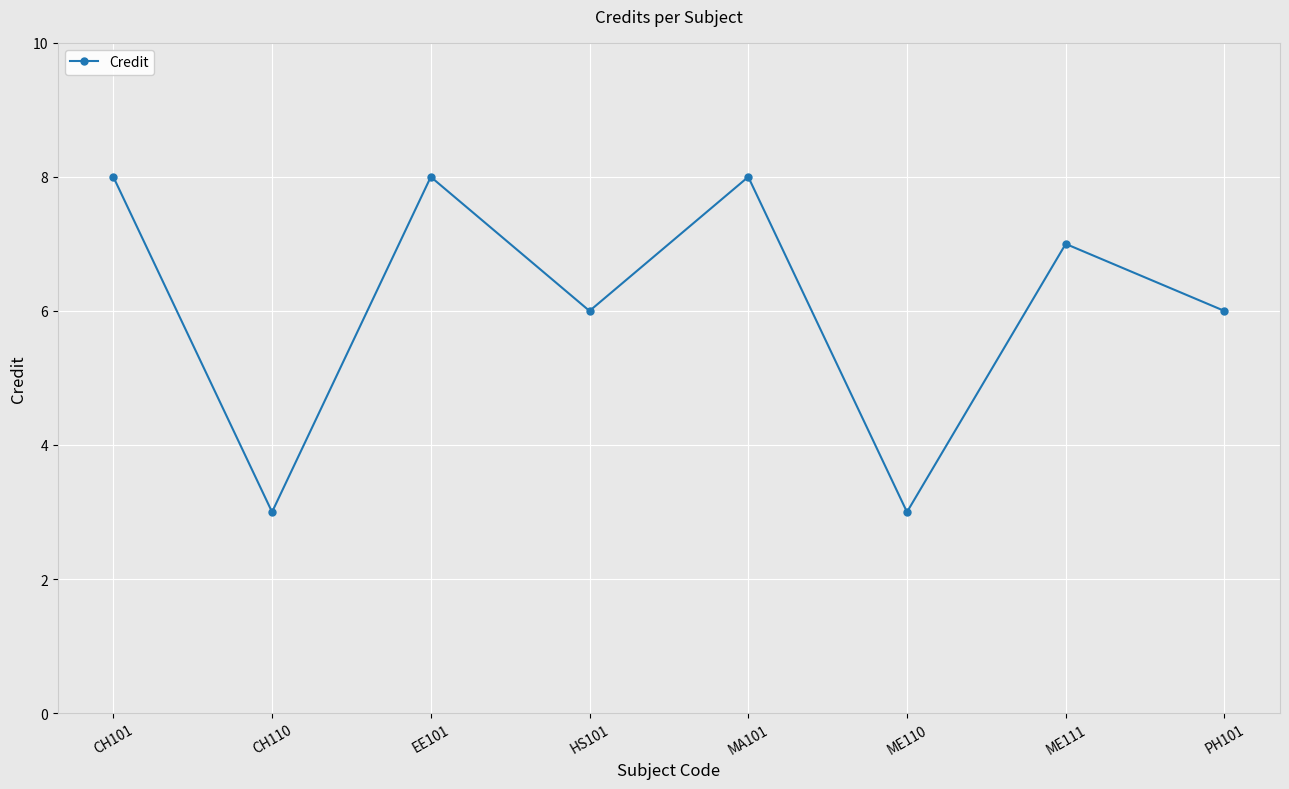

What is the sum of the values at CH101 and PH101?

14